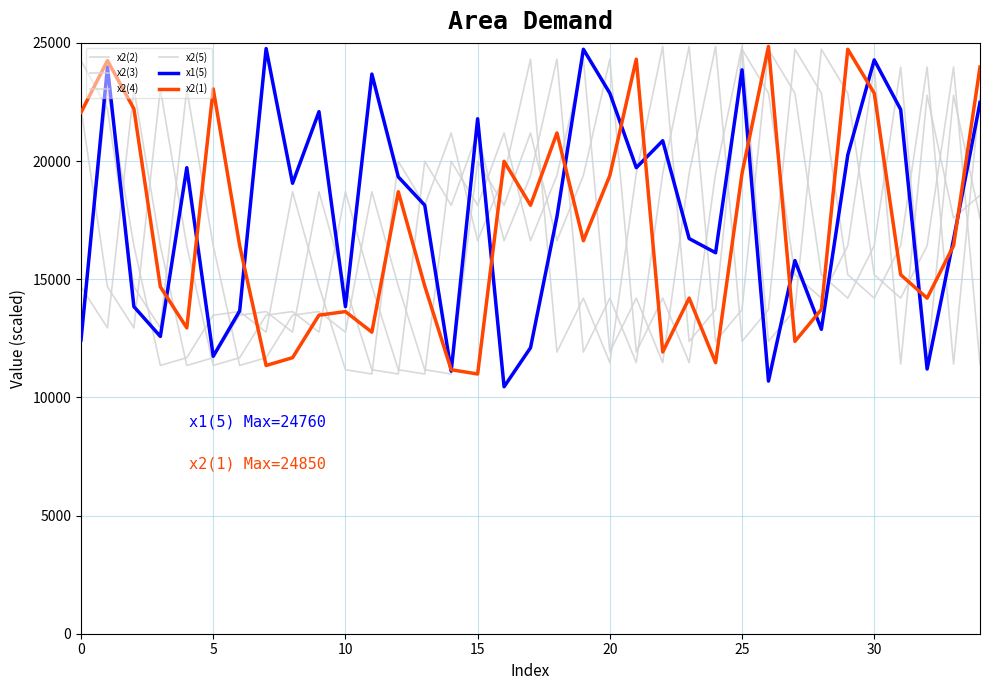

Which category has the lowest value in the x2(5) series?

11